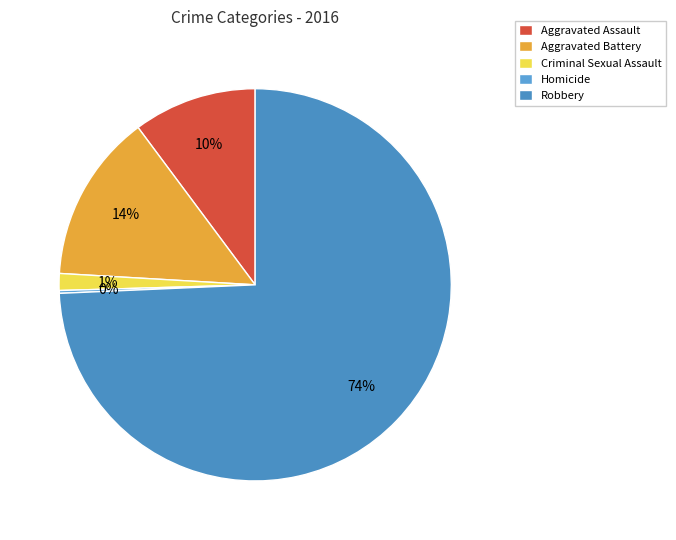

Which slice represents more than half of the pie?

Robbery